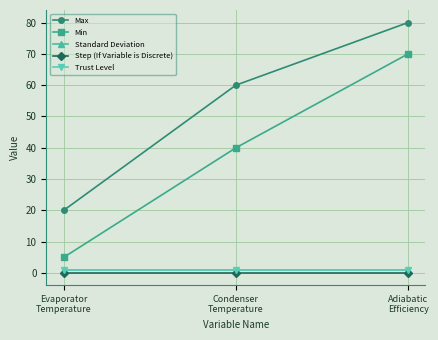

Which series has the widest spread of values?

Min